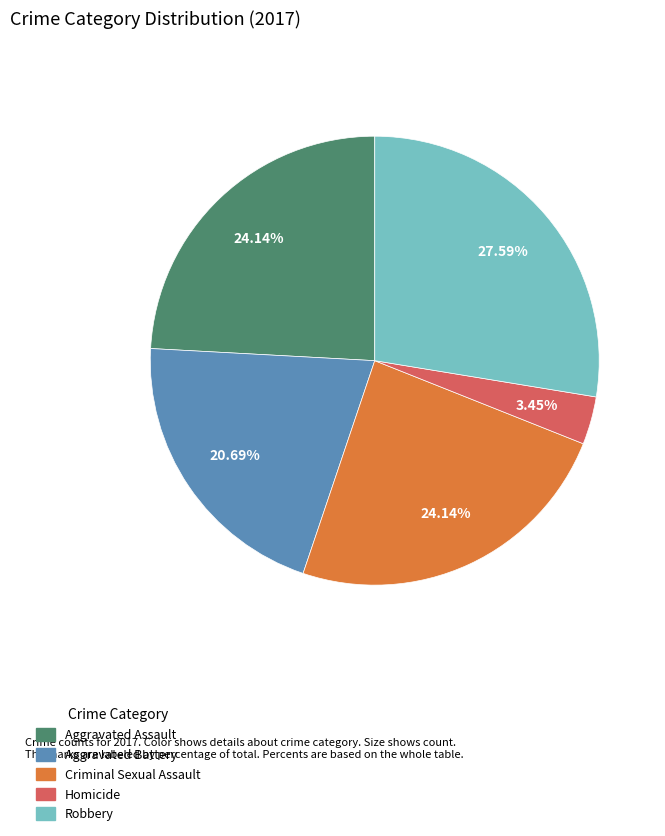

To the nearest percent, what is the average slice percentage?

20%